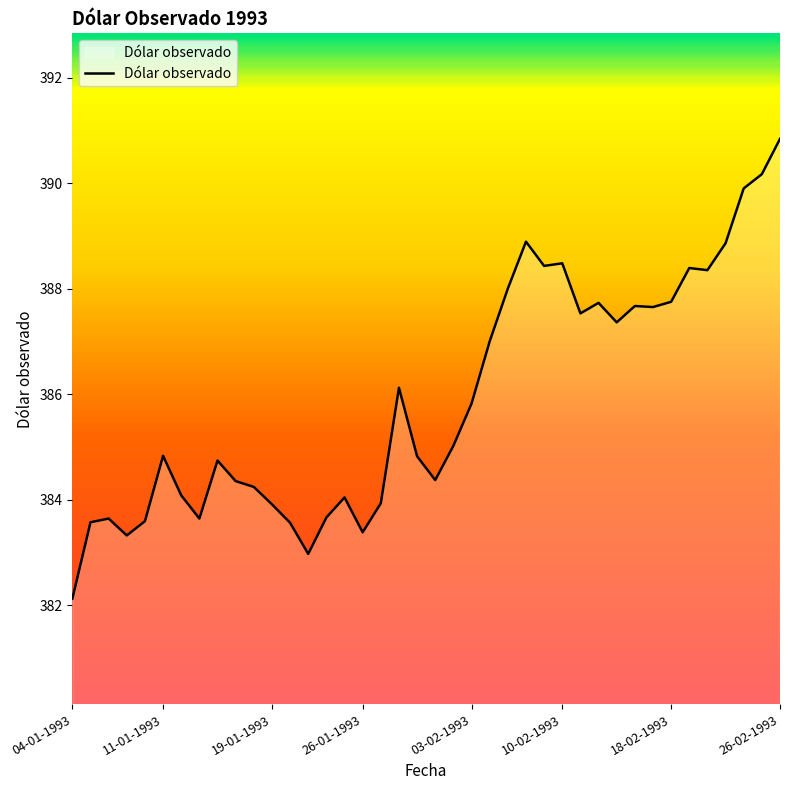

What is the sum of all values?

15436.7